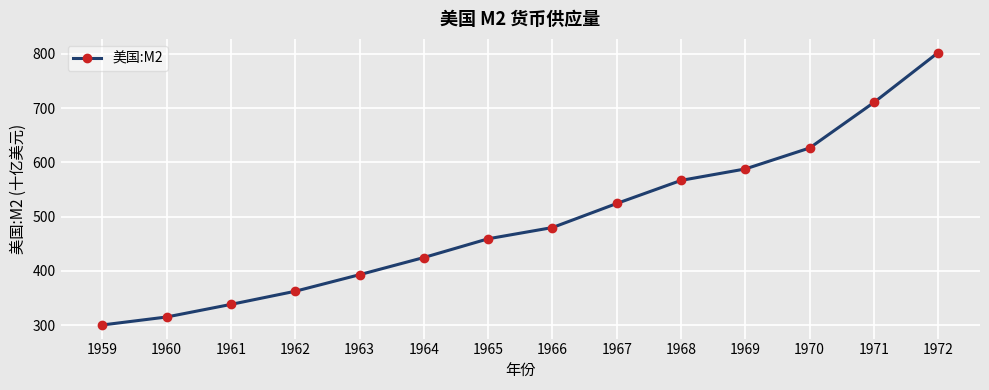

What is the difference between the maximum and second lowest values?

487.0